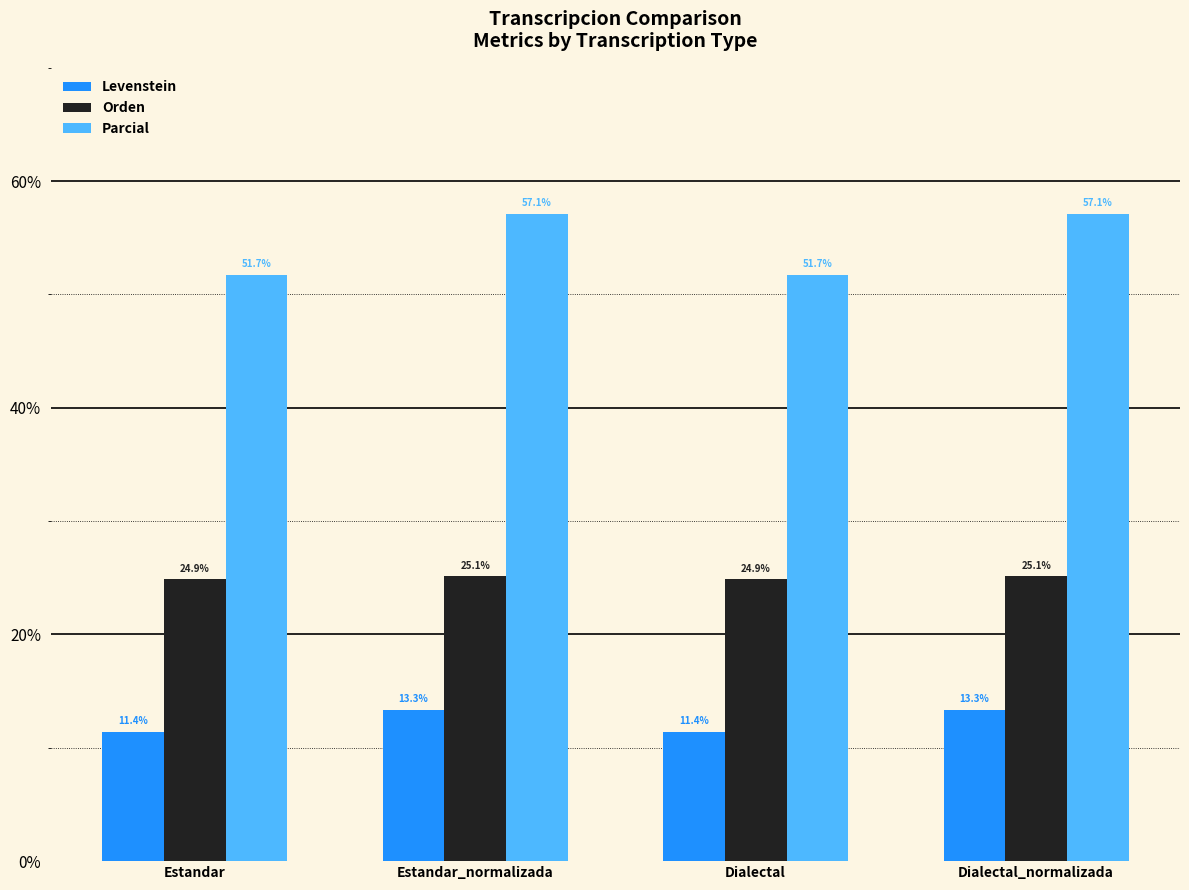

What is the maximum value for Levenstein?

13.3